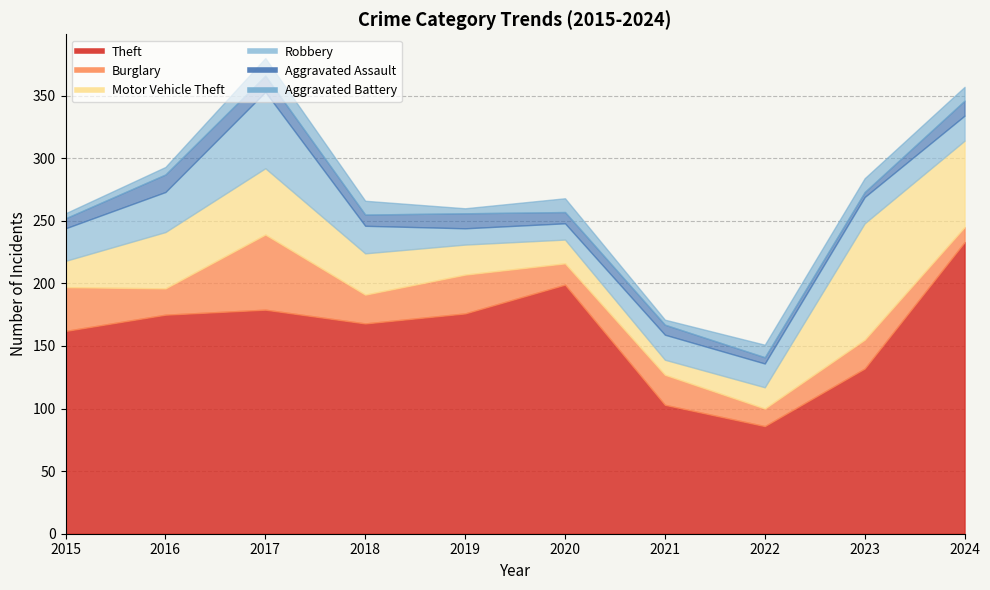

At which category does the chart reach its minimum across all series?

2023